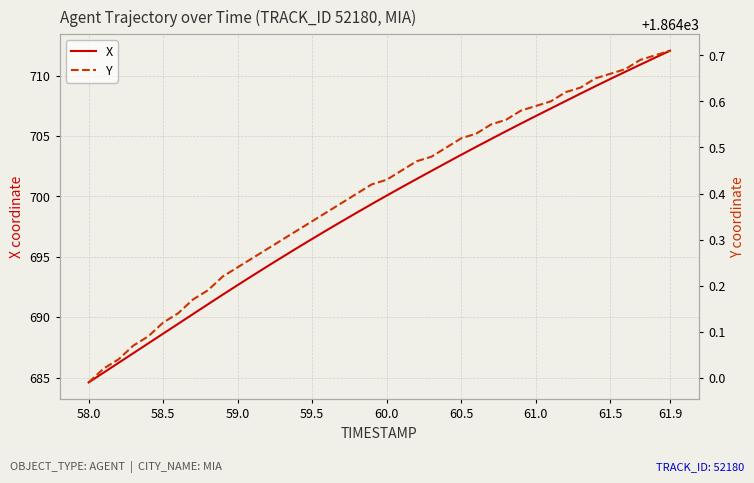

The X series shows 703.4 at 60.5. True or false?

True